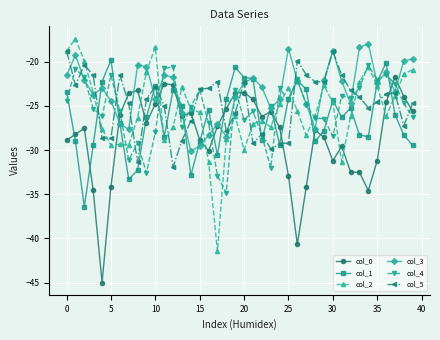

What is the value of the col_0 point at the 27th from the left?

-40.7